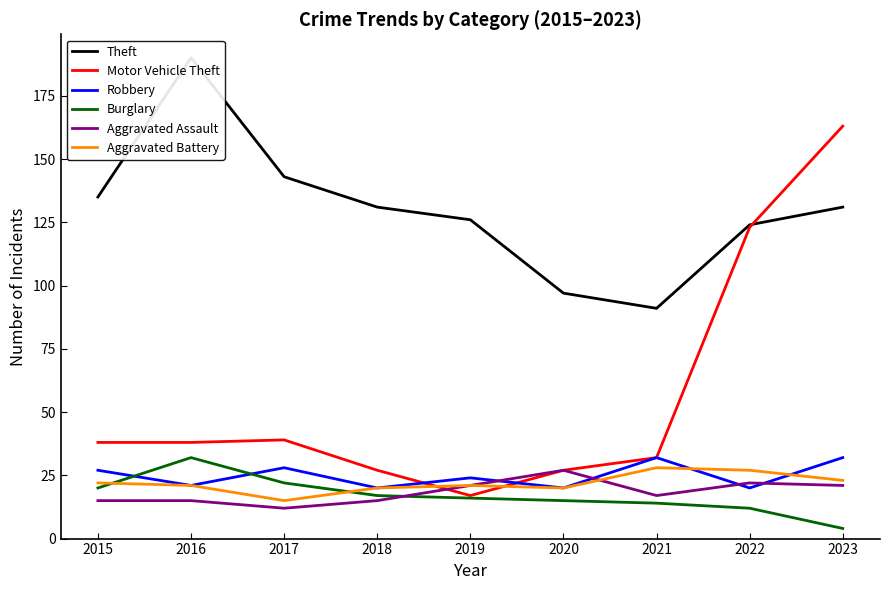

True or false: Motor Vehicle Theft and Robbery intersect in this chart.

True